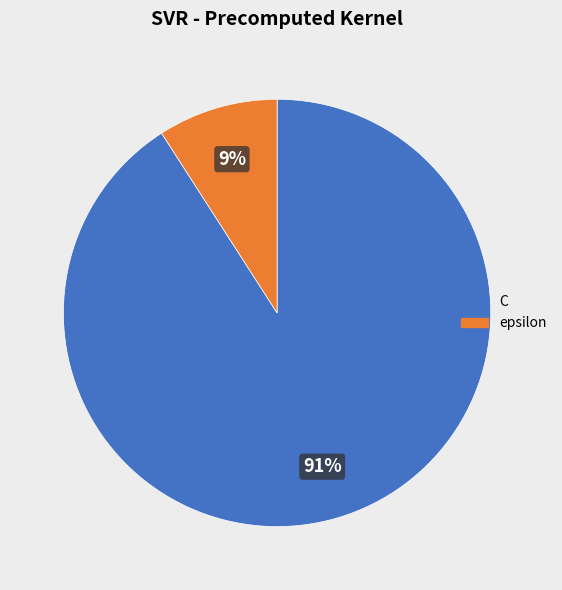

Combined, do epsilon and C account for over 50%?

Yes